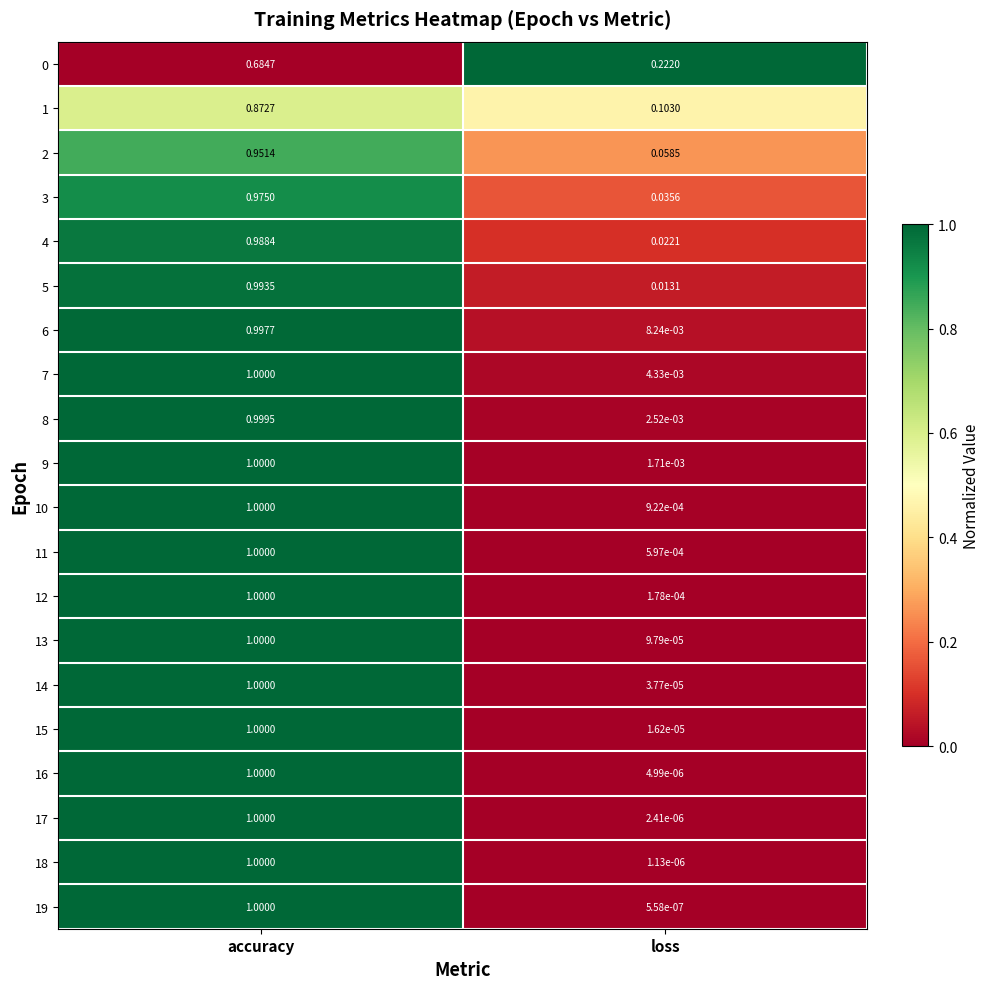

Where is 15 nearest to the value 0?

loss